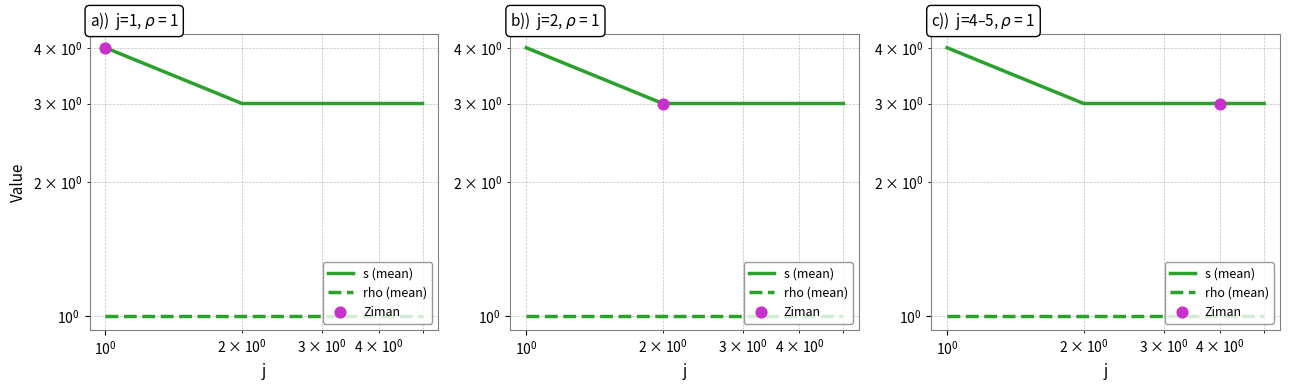

Which series reaches the maximum Y coordinate?

s (mean)